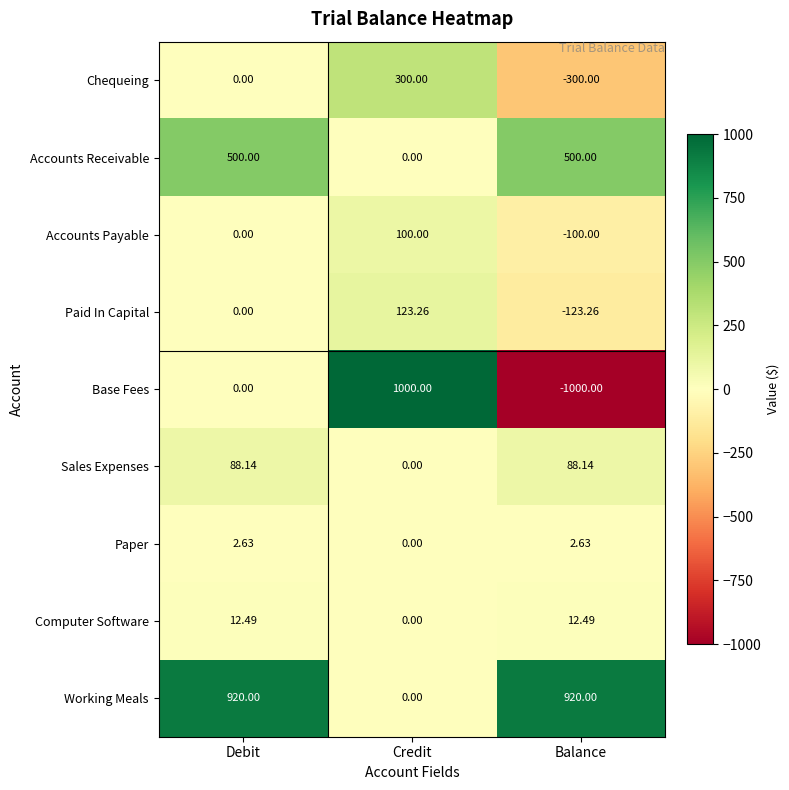

Which series changed the most between Debit and Balance?

Base Fees